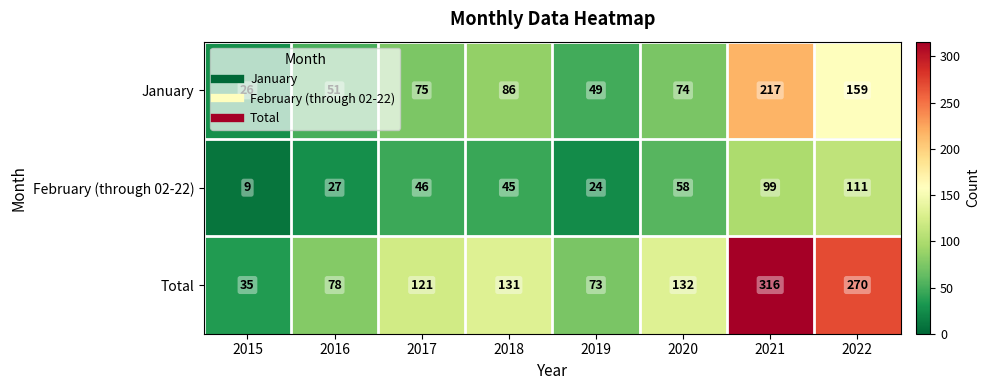

List the series in order of their overall mean, lowest first.

February (through 02-22), January, Total